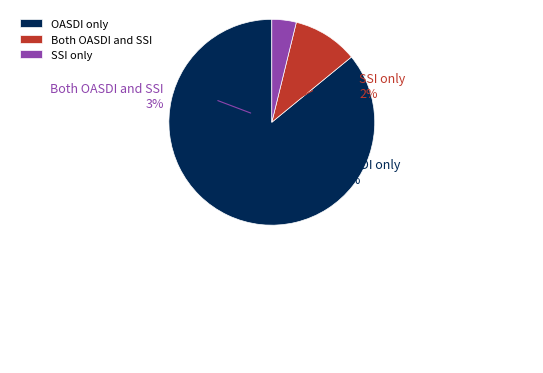

What is the total percentage of 2 and 10?

89.8%